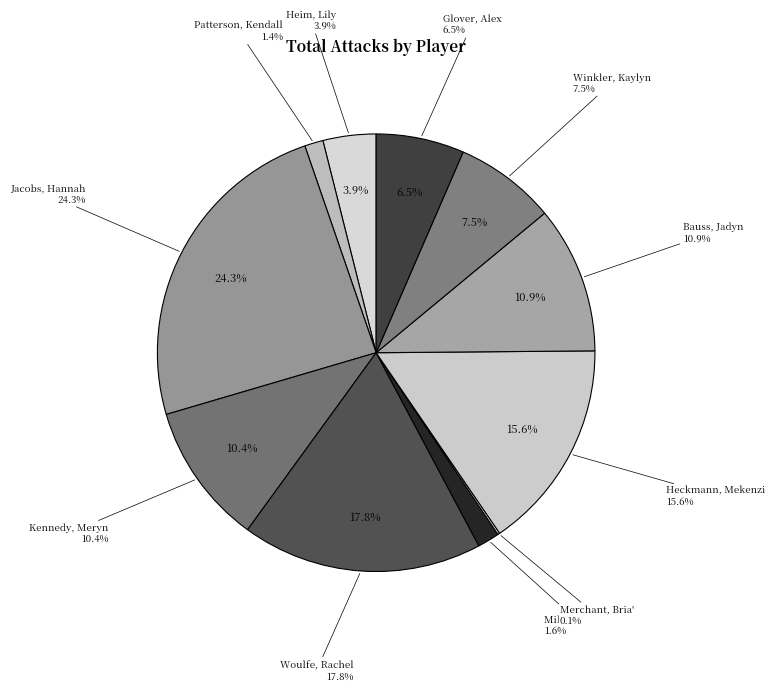

How many slices are in this pie chart?

11